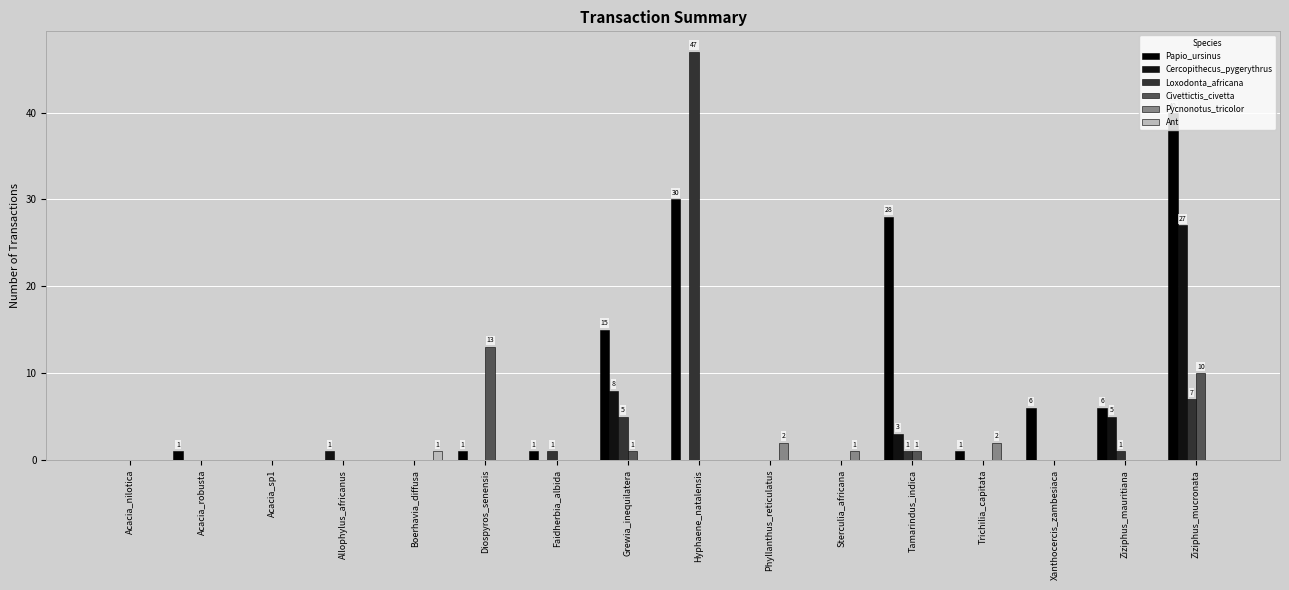

True or false: Loxodonta_africana has a value of 0 at Diospyros_senensis.

True